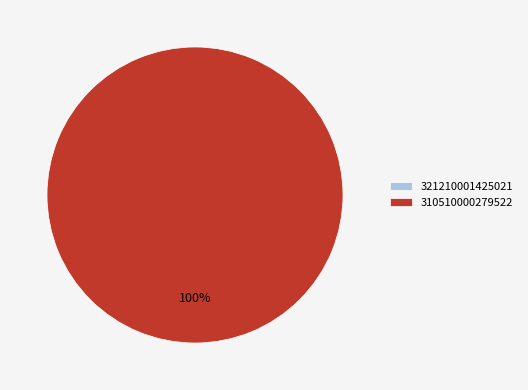

What is the smallest slice in the pie chart?

321210001425021